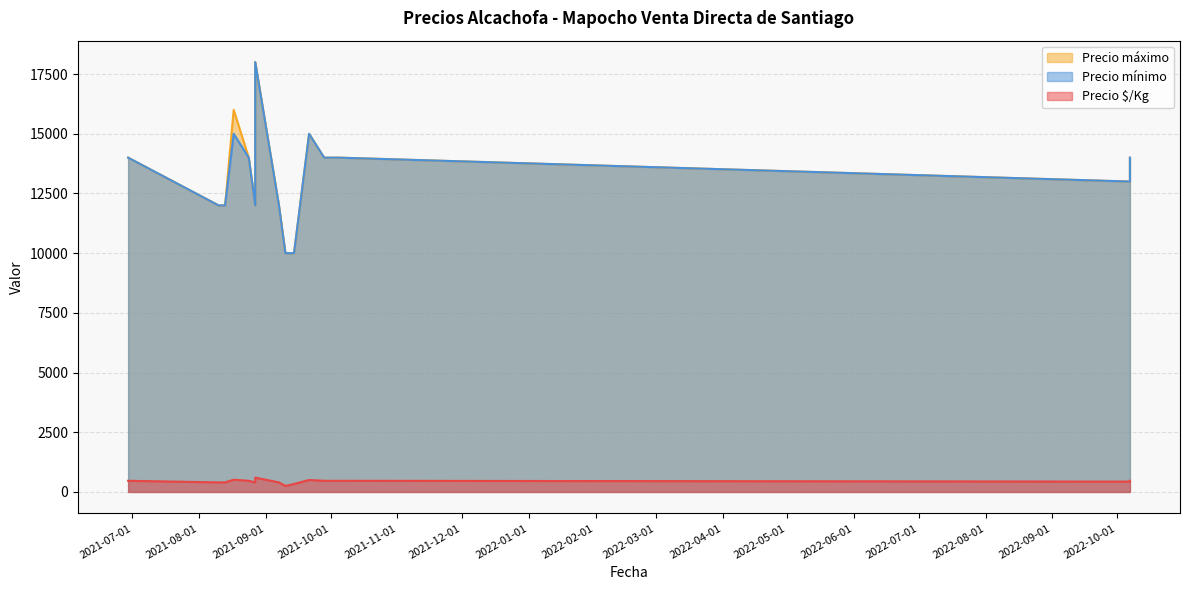

What value does the Precio máximo series have at 2021-09-14, to the nearest 100?

10000